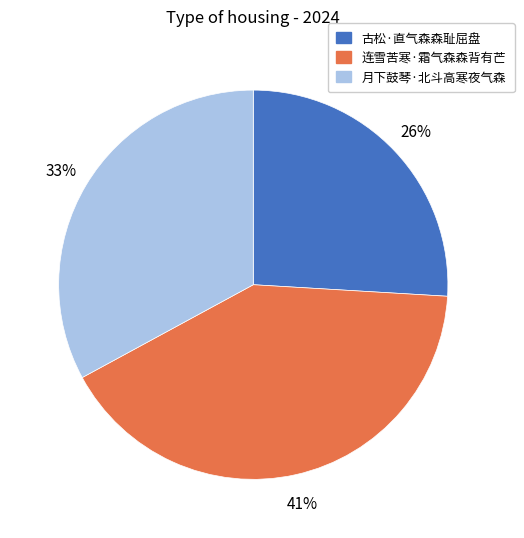

Is there any slice that represents more than half of the pie?

No